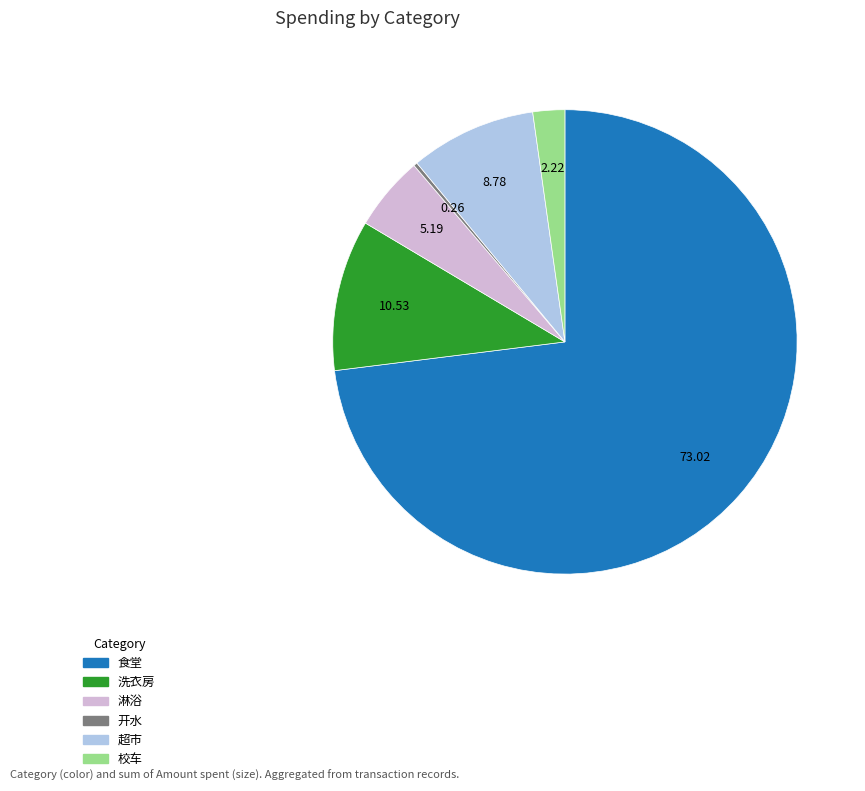

Is there any slice that represents more than half of the pie?

Yes